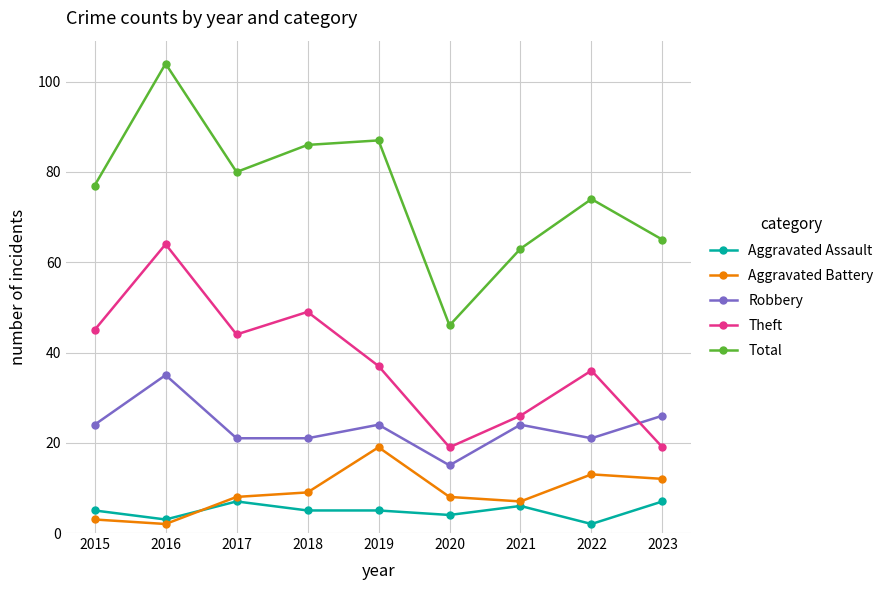

Rank the series at 2023 from highest to lowest value.

Total, Robbery, Theft, Aggravated Battery, Aggravated Assault